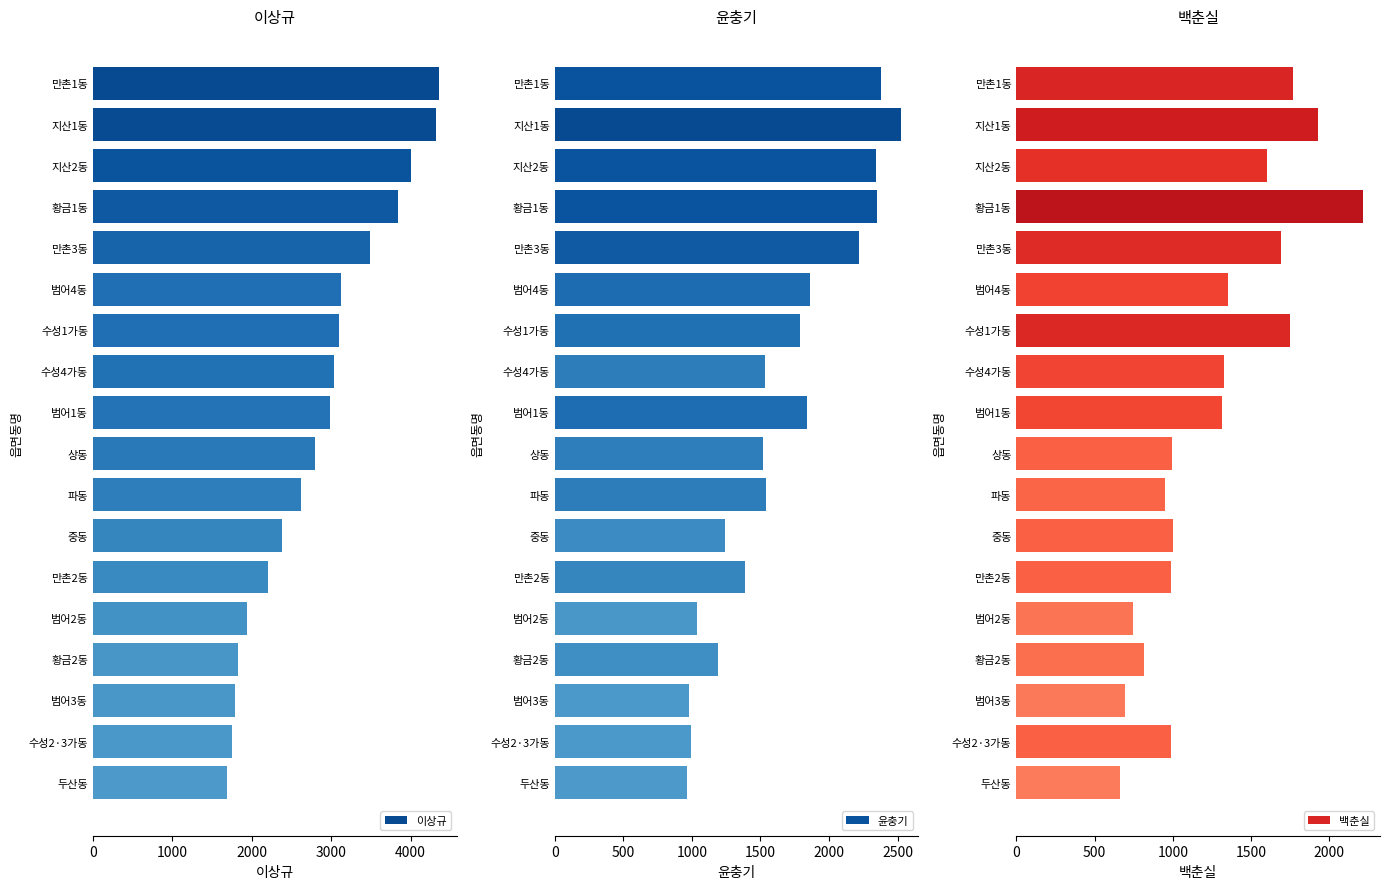

What is the sum of the 이상규 values at 수성2·3가동 and 만촌1동?

6118